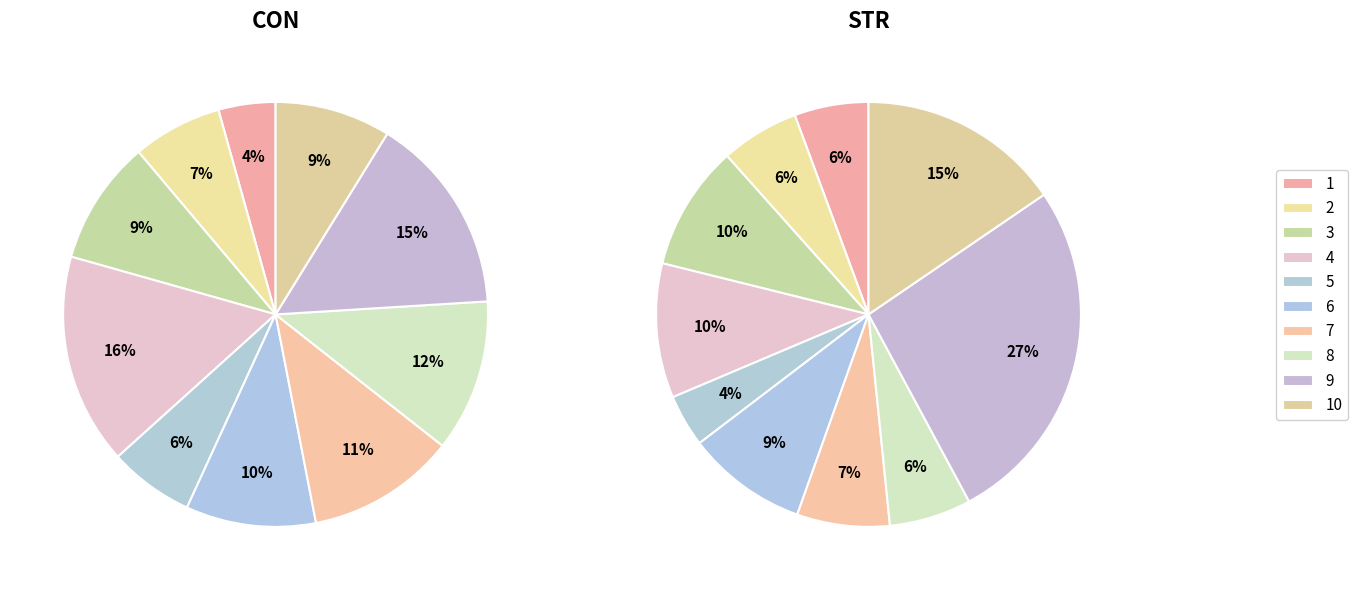

Which slice is the smallest?

1